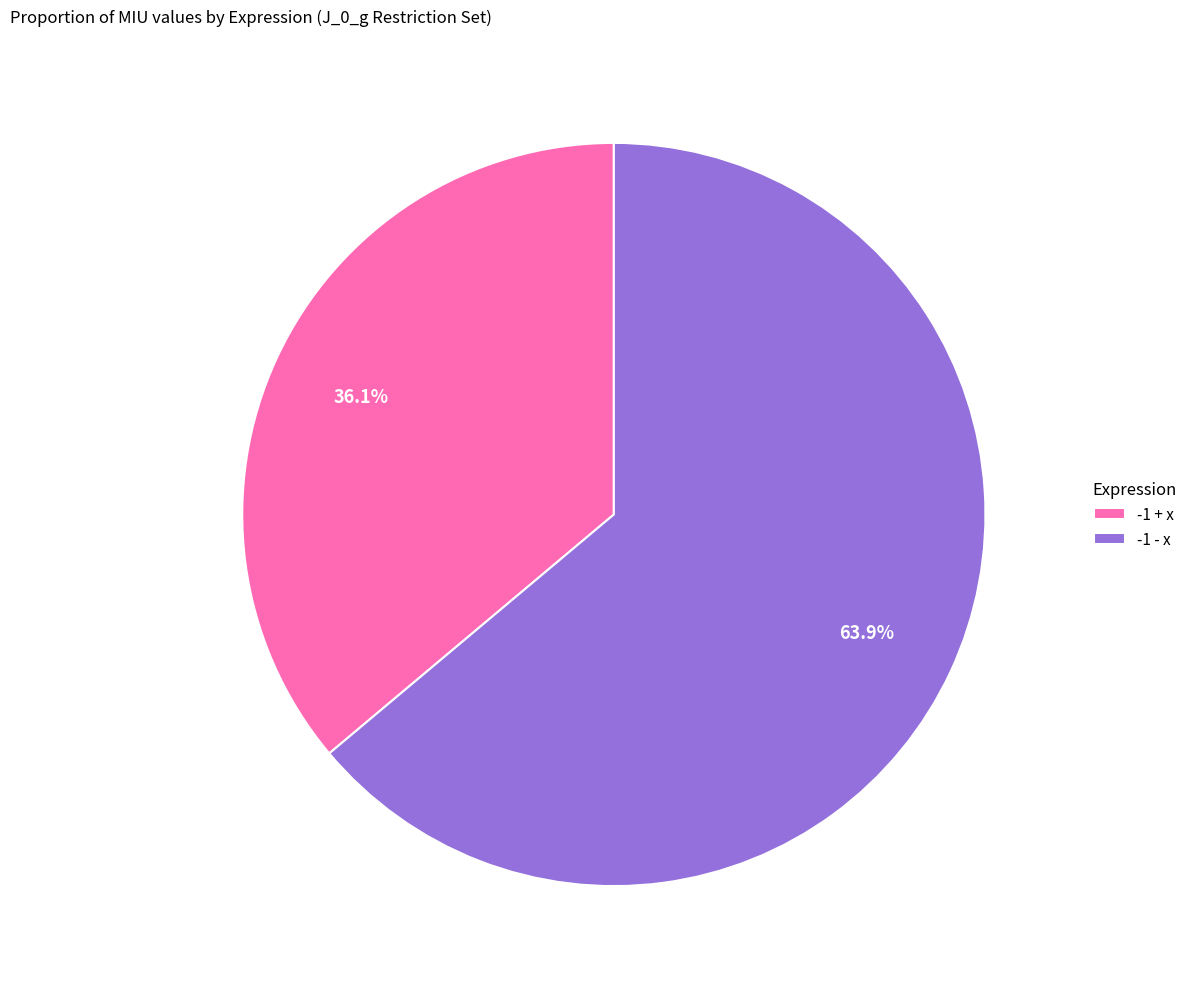

What percentage is NOT represented by -1 - x?

36.1%